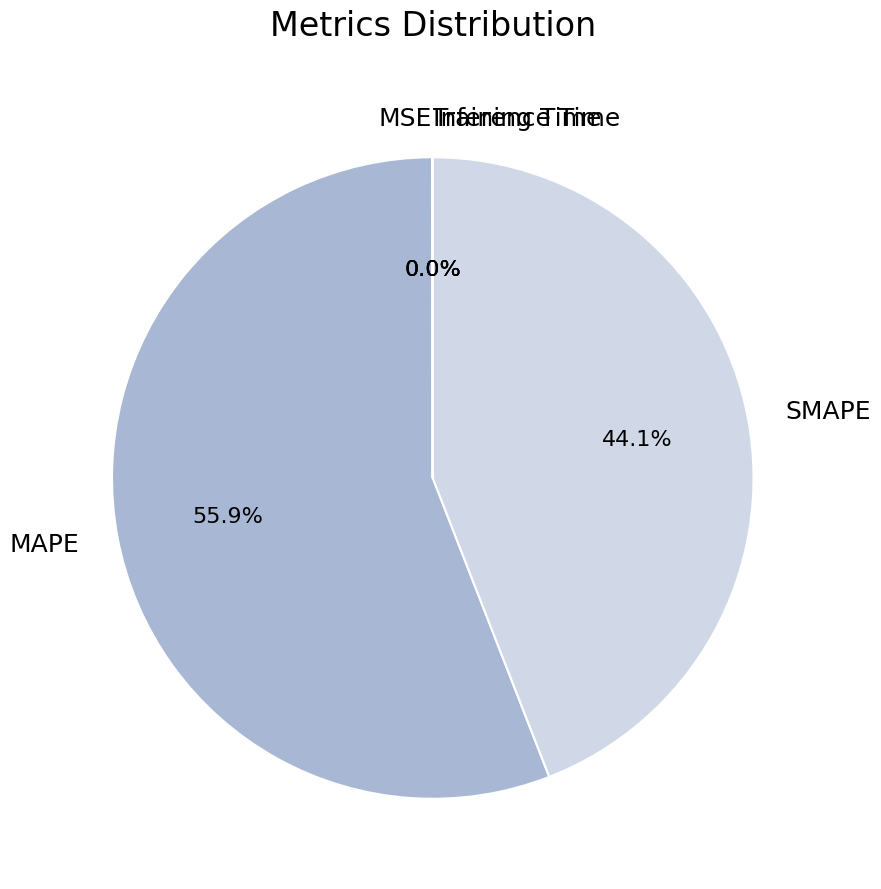

What is the largest slice in the pie chart?

MAPE